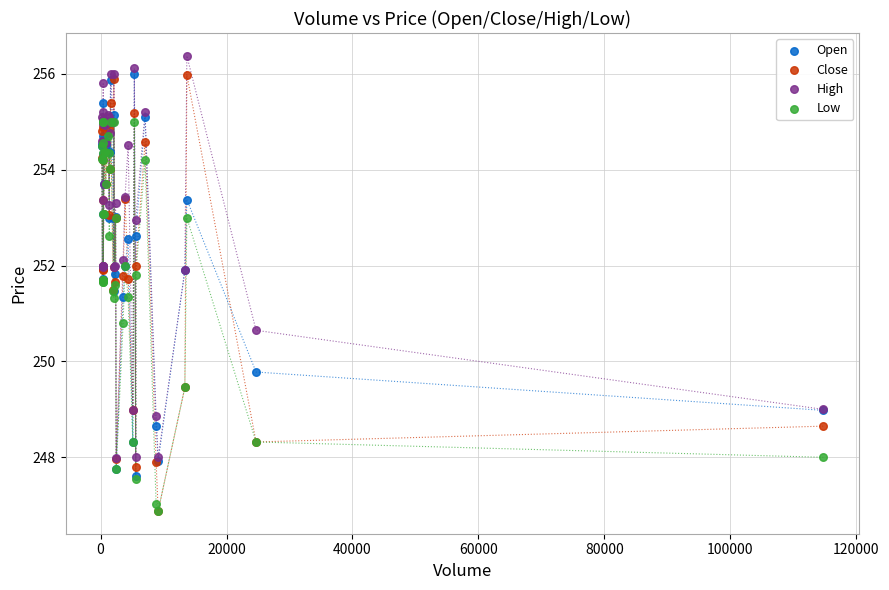

In the Close series, what Y value is closest to 251?

251.5